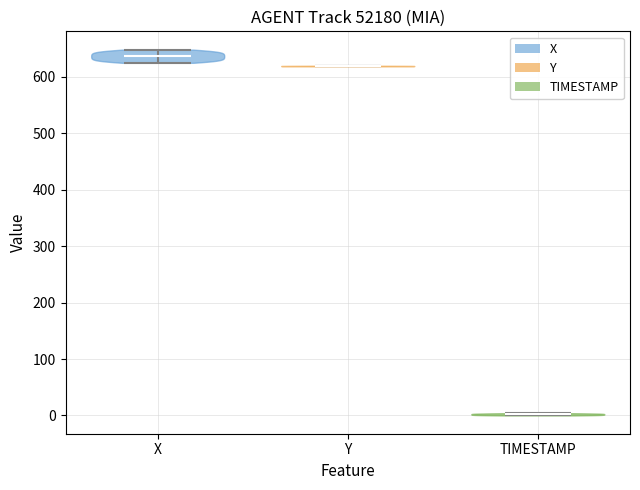

Reading left to right, read every violin against the y-axis: where its median line is, and the lowest and highest points it reaches. The values are not printed on the chart, so give them approximately, as read against the axis.

X: median line 640, lowest point 620, highest point 650
Y: median line 620, lowest point 620, highest point 620
TIMESTAMP: median line 0, lowest point 0, highest point 0